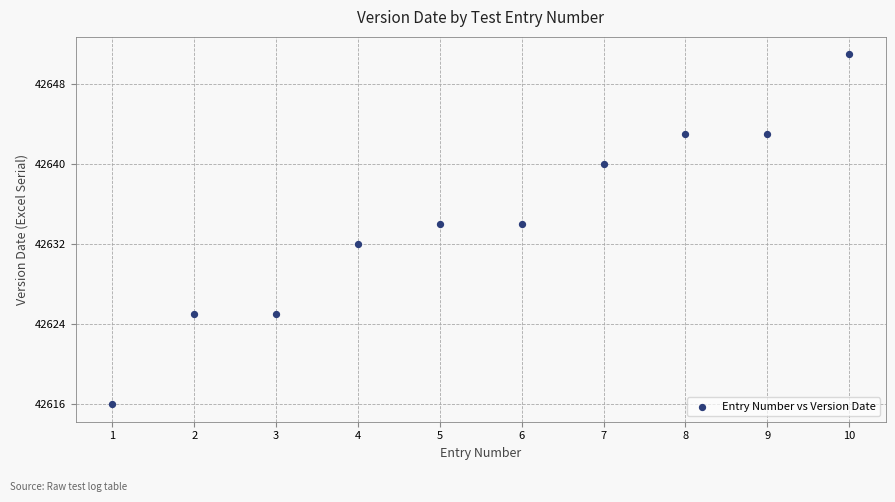

What is the range of X values (max minus min)?

9